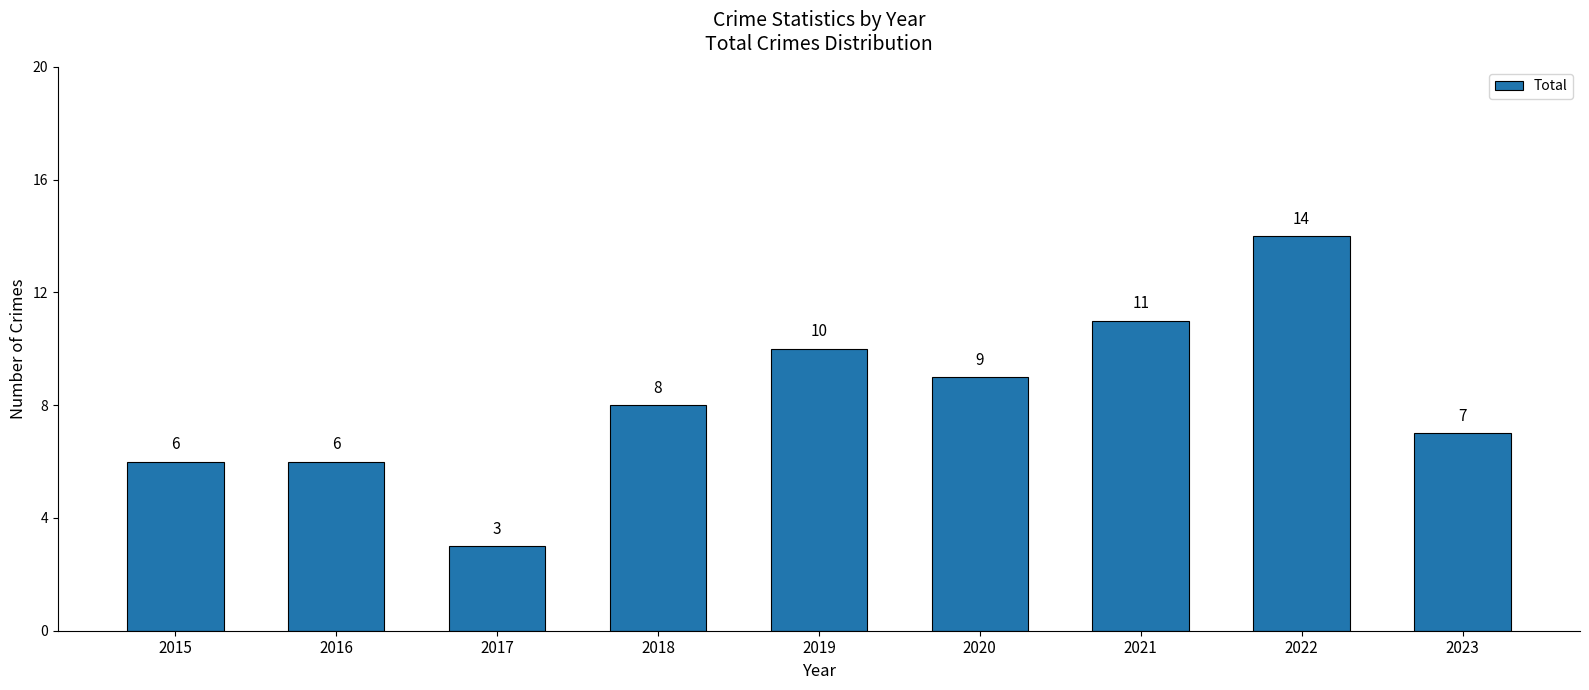

Which has a higher value, 2017 or 2023?

2023